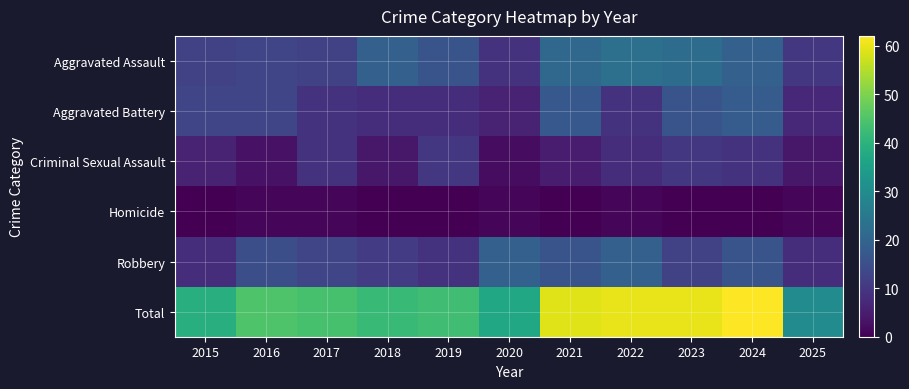

Reading left to right, extract all data points from this chart.

Aggravated Assault: 2015=12	2016=13	2017=12	2018=19	2019=16	2020=9	2021=21	2022=23	2023=22	2024=19	2025=10
Aggravated Battery: 2015=13	2016=13	2017=9	2018=8	2019=8	2020=6	2021=17	2022=9	2023=16	2024=18	2025=7
Criminal Sexual Assault: 2015=6	2016=3	2017=9	2018=4	2019=10	2020=2	2021=5	2022=8	2023=10	2024=9	2025=4
Homicide: 2015=0	2016=1	2017=1	2018=0	2019=0	2020=1	2021=0	2022=1	2023=0	2024=0	2025=1
Robbery: 2015=8	2016=15	2017=13	2018=11	2019=9	2020=19	2021=16	2022=19	2023=12	2024=16	2025=8
Total: 2015=39	2016=45	2017=44	2018=42	2019=43	2020=37	2021=59	2022=60	2023=60	2024=62	2025=30